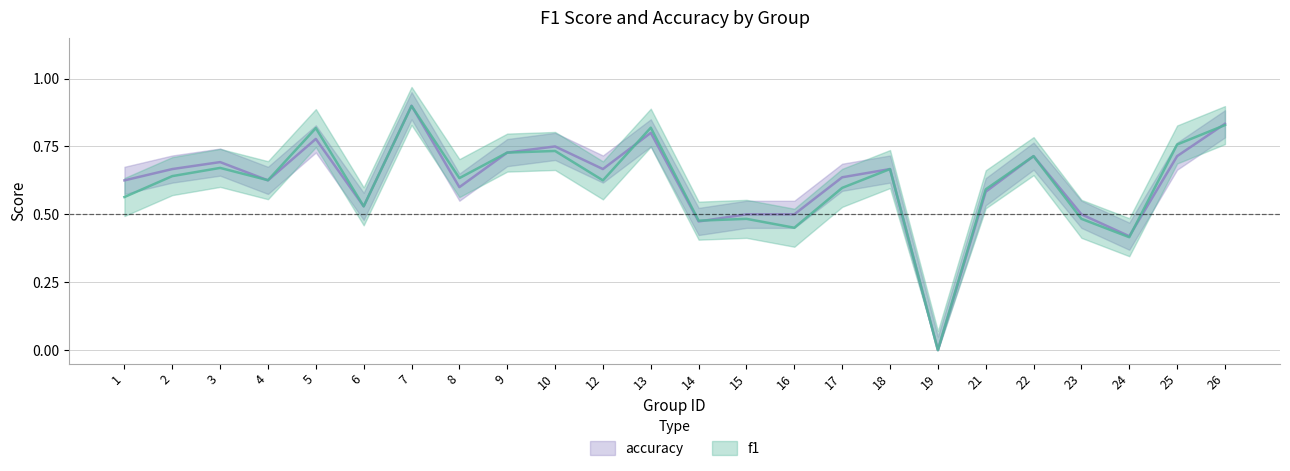

What is the sum of the f1 values at 10 and 6?

1.3